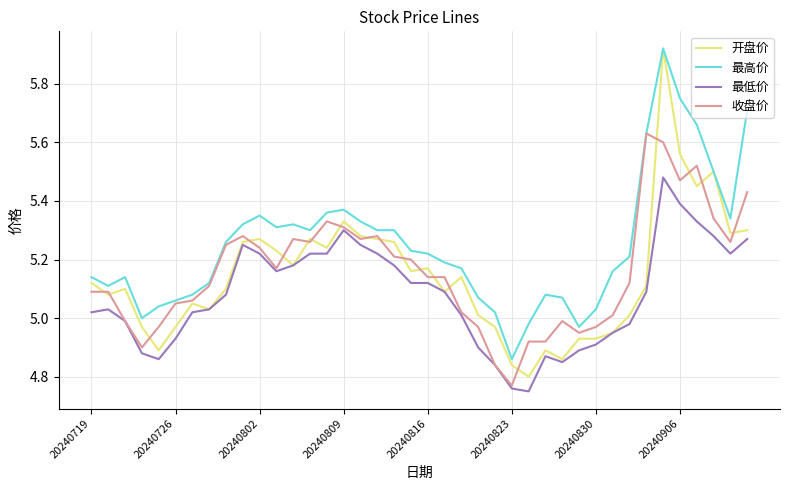

True or false: 最高价 and 最低价 intersect in this chart.

False